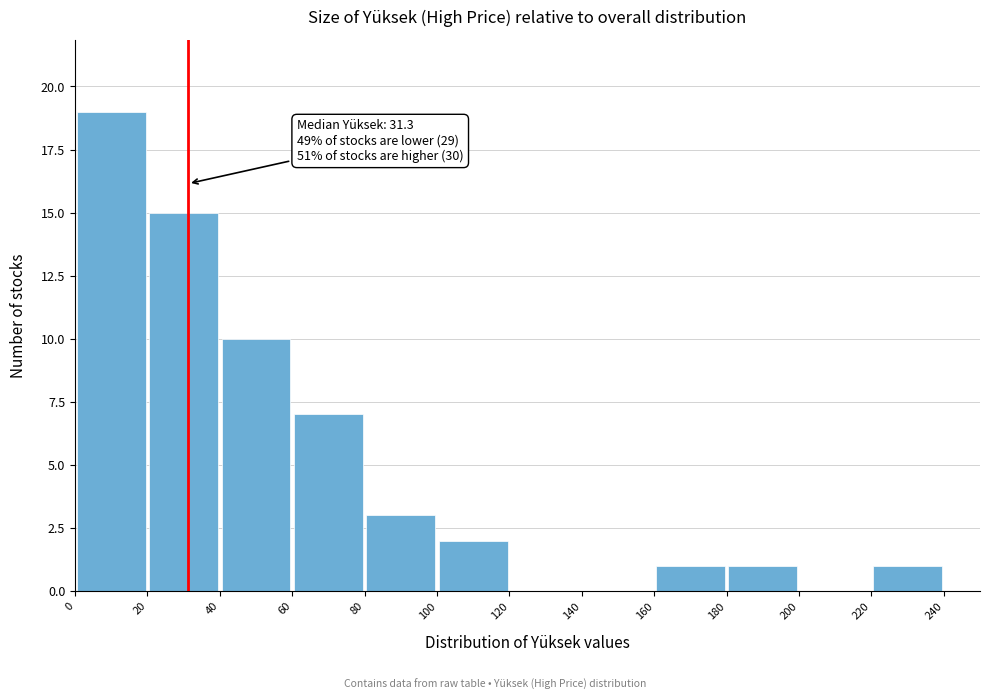

Over which range of the x-axis is the bar tallest?

0 to 20